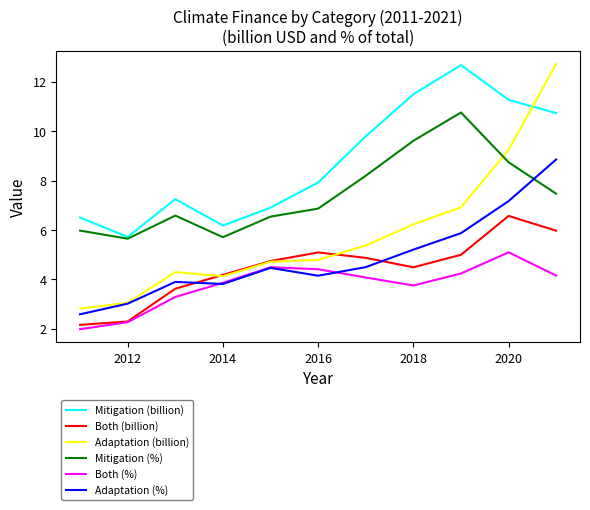

Which series has the widest spread of values?

Adaptation (billion)